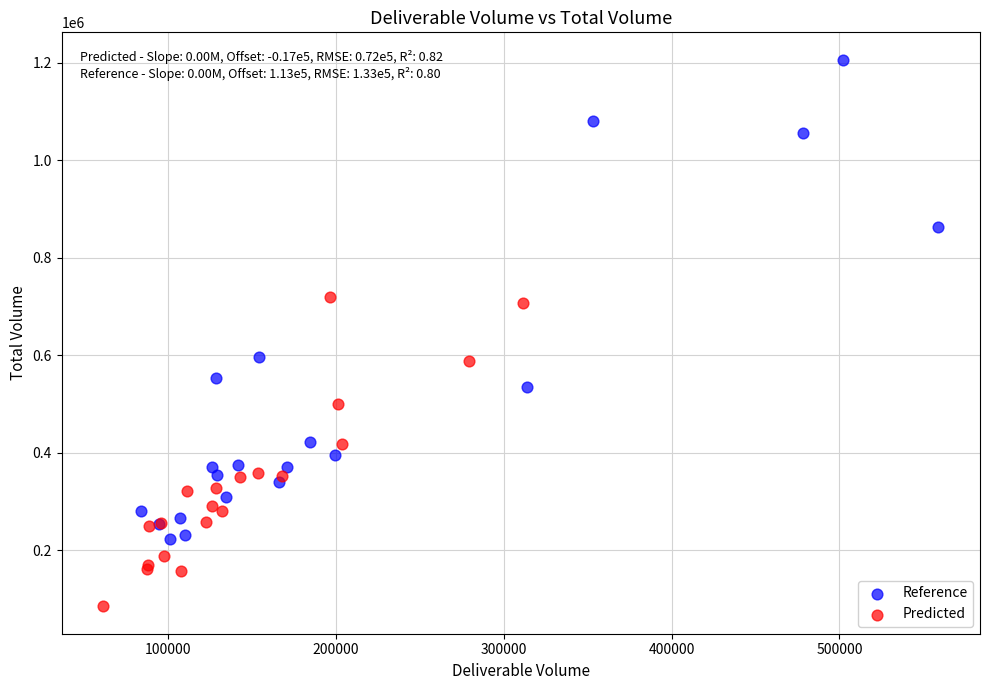

Which series has the widest spread of Y values?

Reference